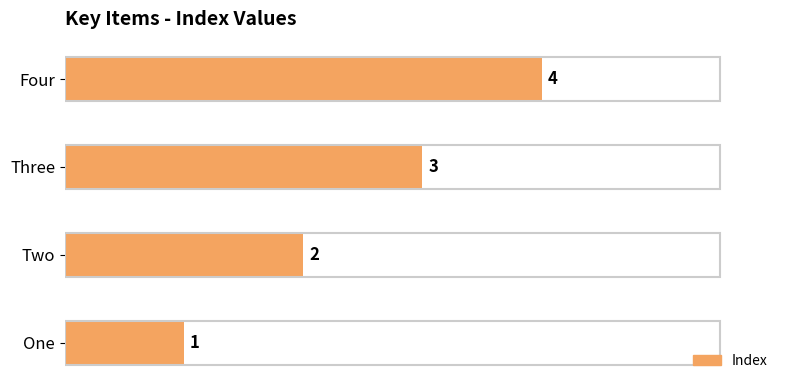

Is it true that the value at Four is 4?

True